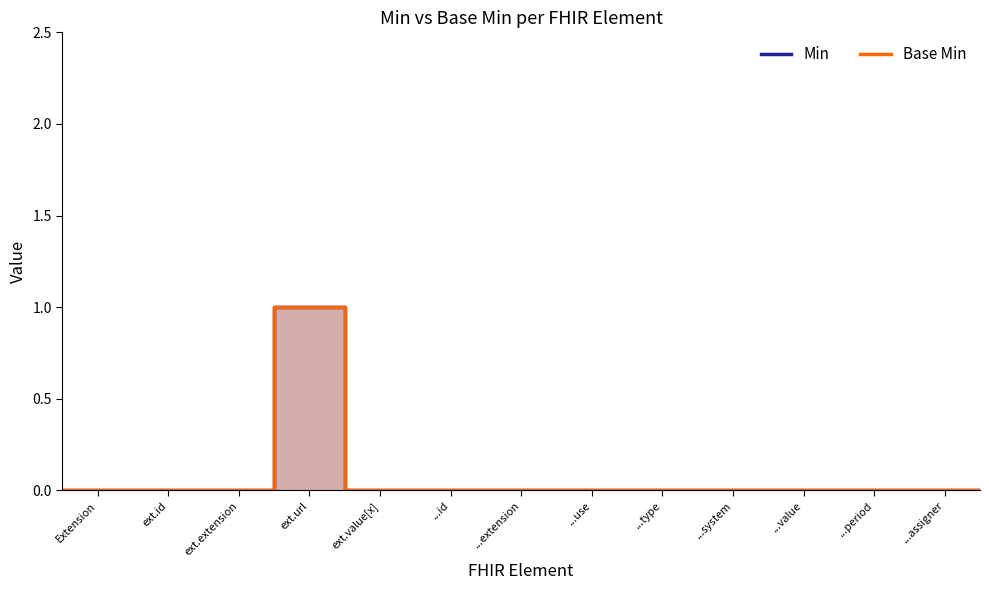

True or false: Base Min and Min cross at least once.

False